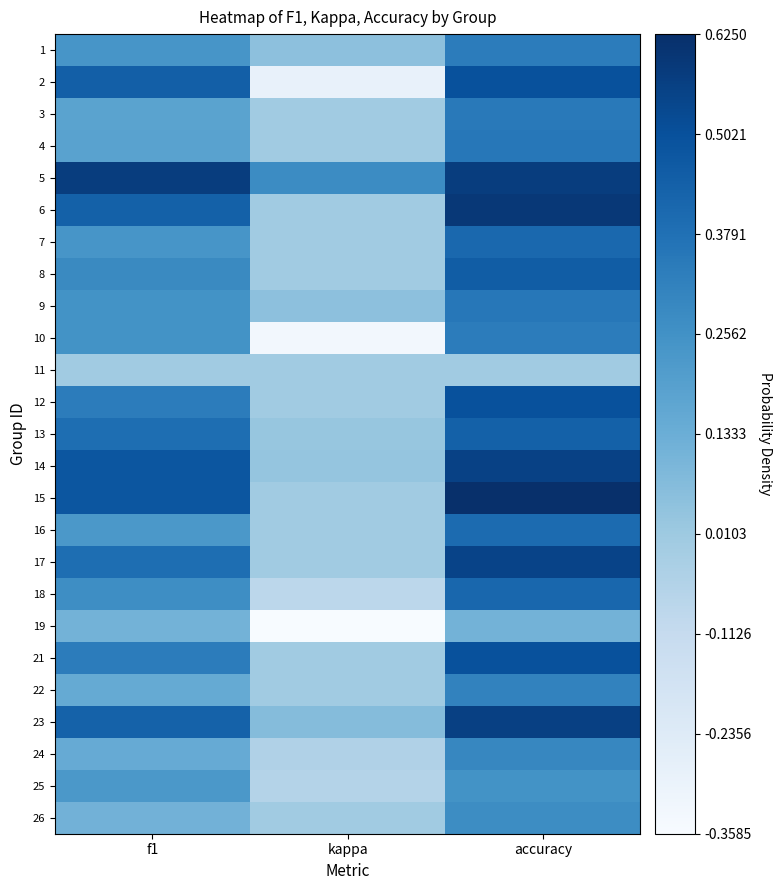

What is the minimum value shown in the chart?

-0.4